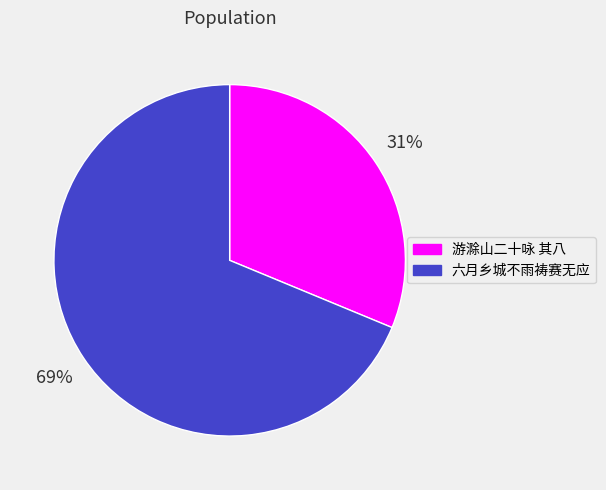

Which category accounts for the majority?

六月乡城不雨祷赛无应